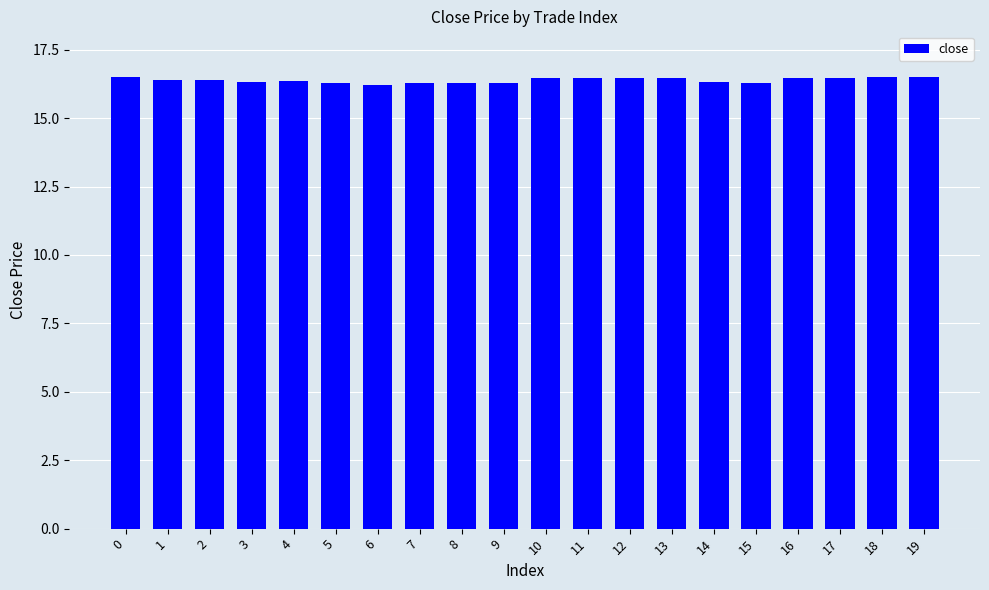

What is the ratio of the value at 17 to the value at 5?

1.0